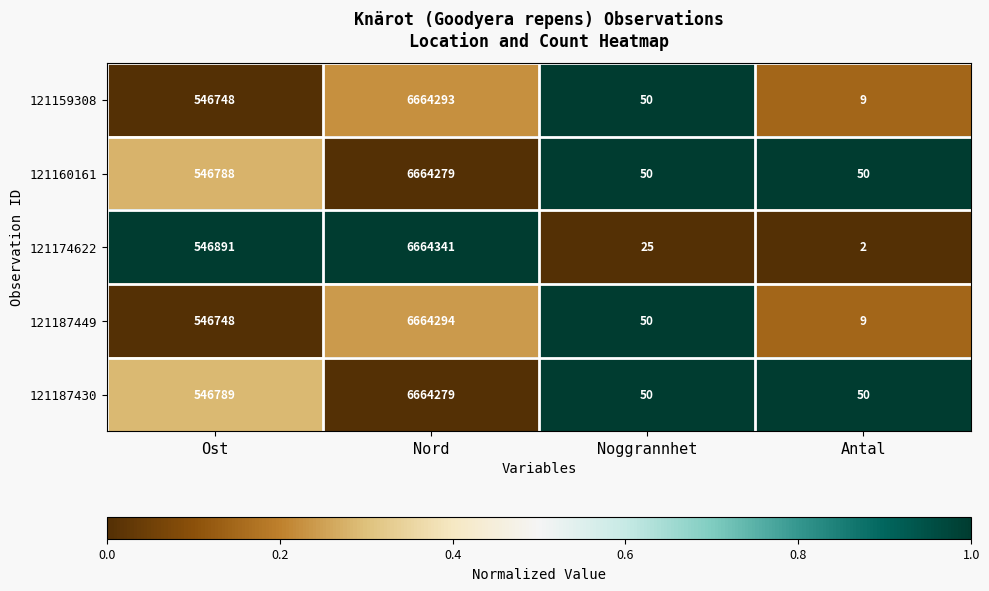

Which series has the largest total across all categories?

121174622